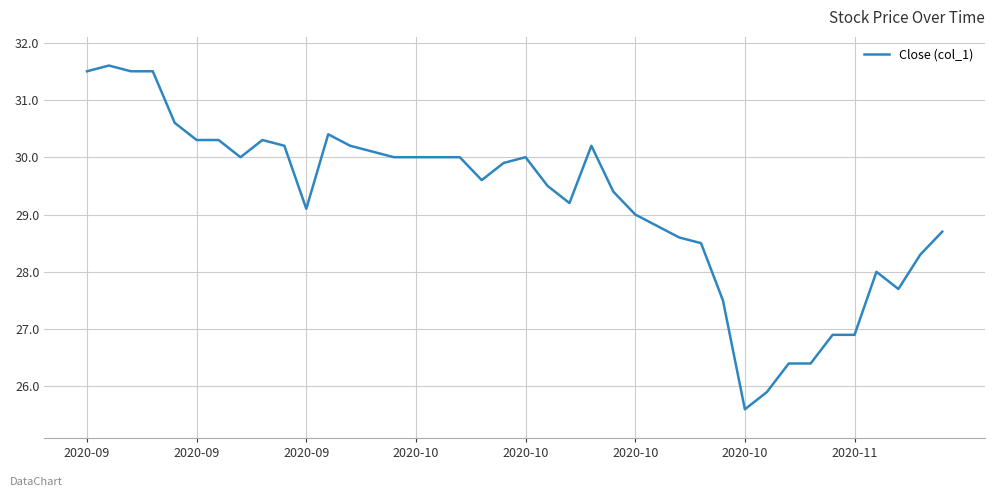

What is the greatest value displayed?

31.6